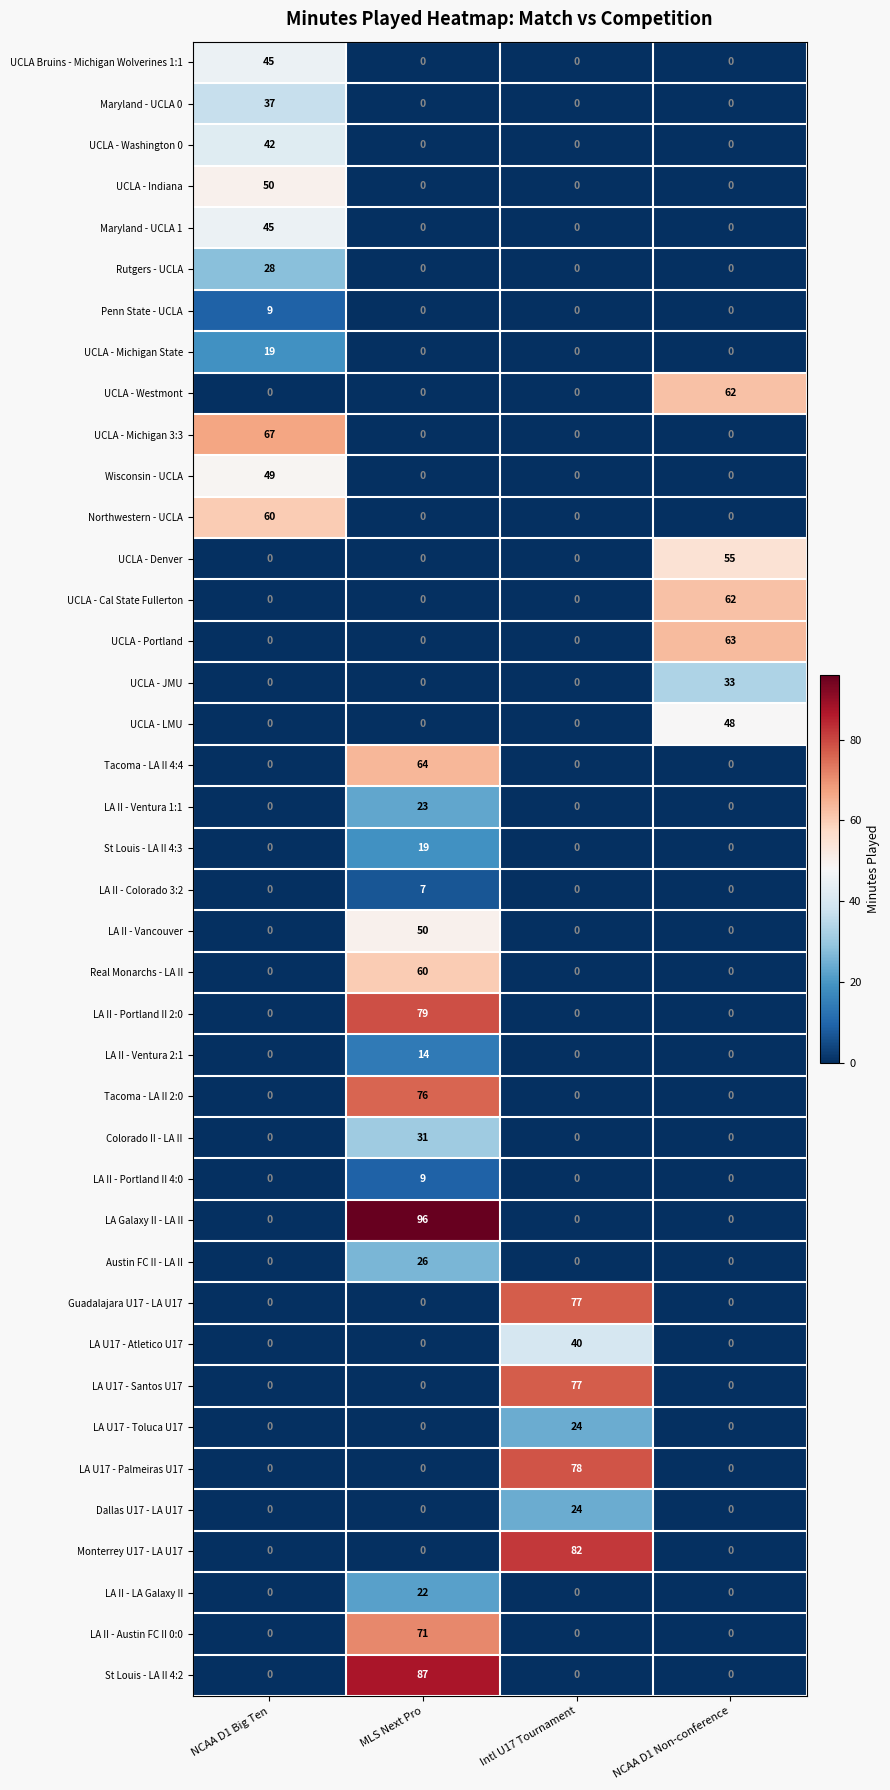

What is the sum of the Northwestern - UCLA values at NCAA D1 Big Ten and MLS Next Pro?

60